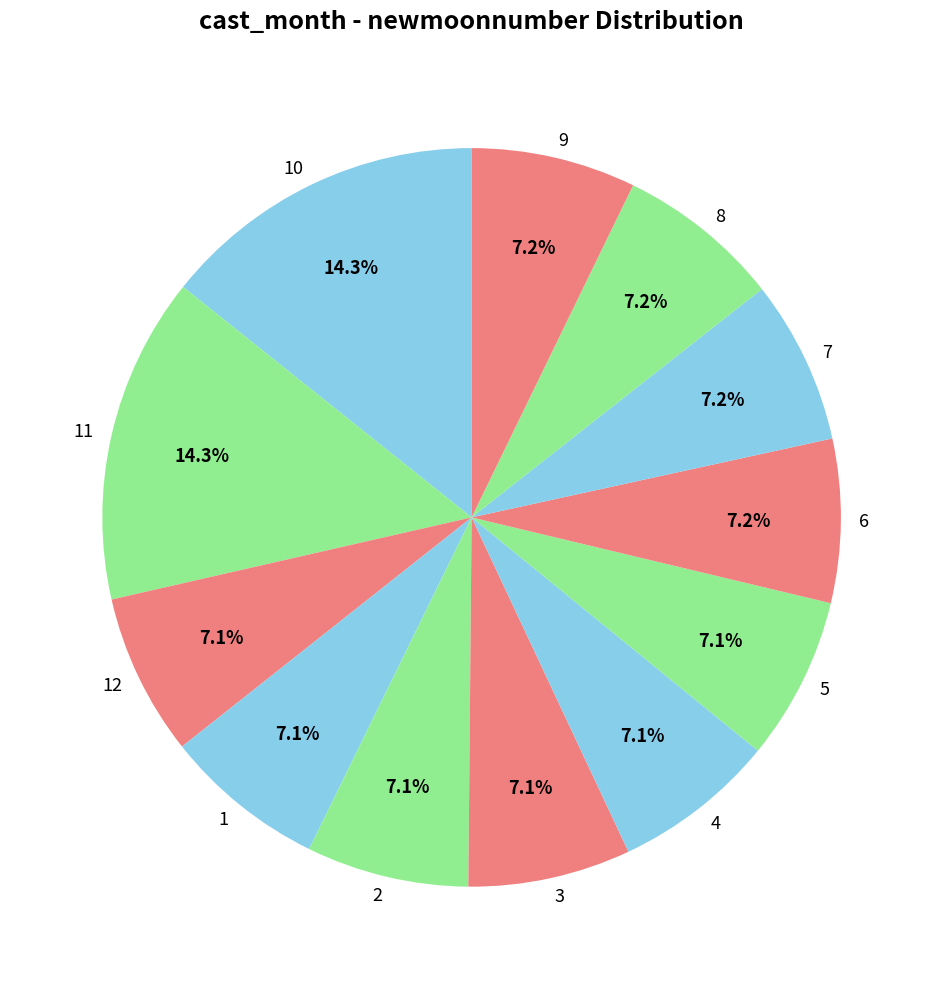

What is the ratio of the value at 1 to the value at 10?

0.5